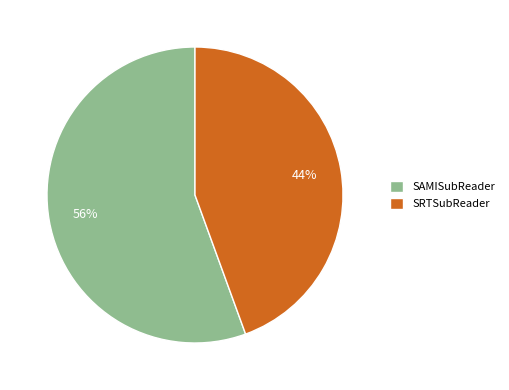

Which has a higher value, SAMISubReader or SRTSubReader?

SAMISubReader